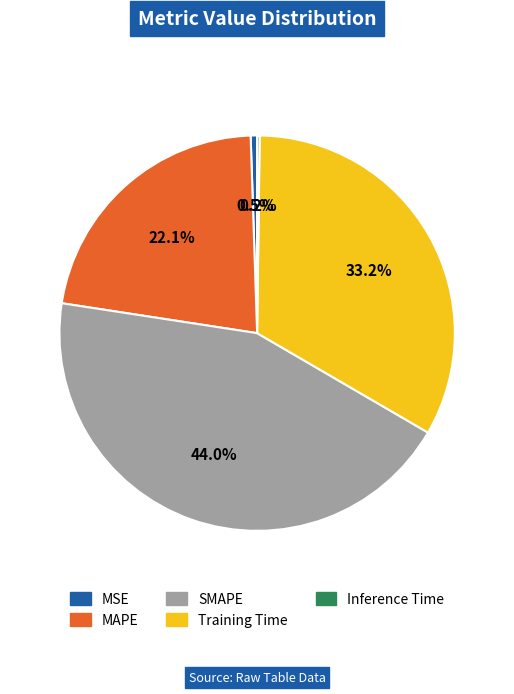

What is the largest slice in the pie chart?

SMAPE